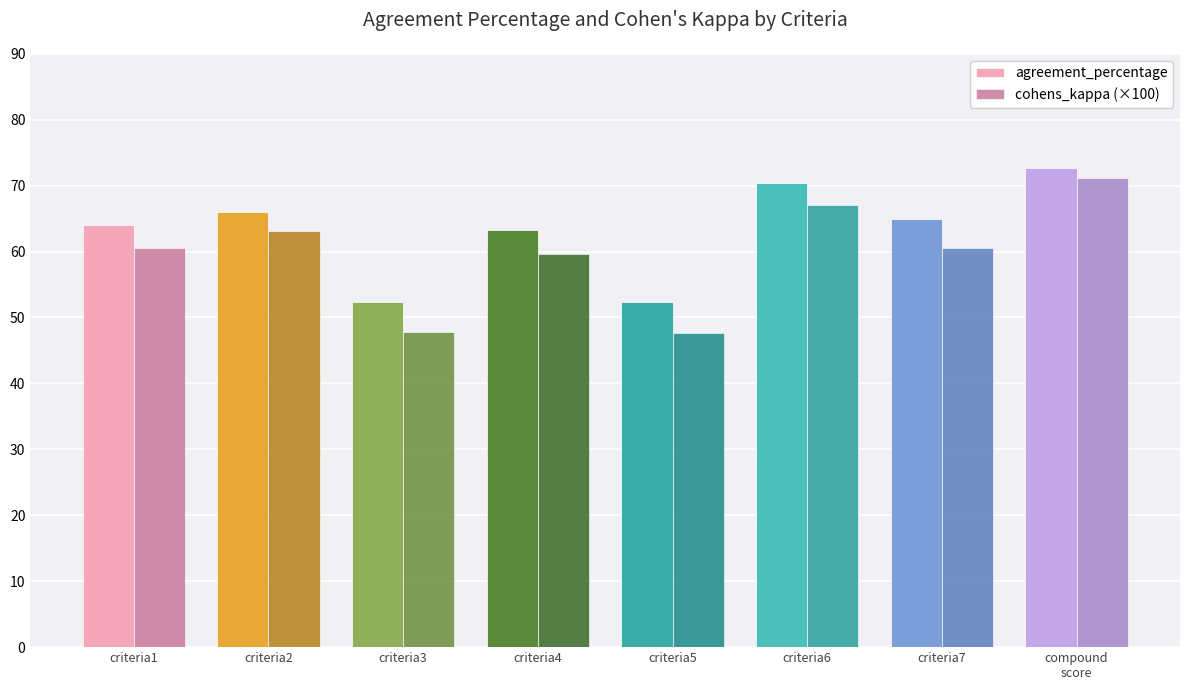

What is the average value of the cohens_kappa (×100) series?

59.7